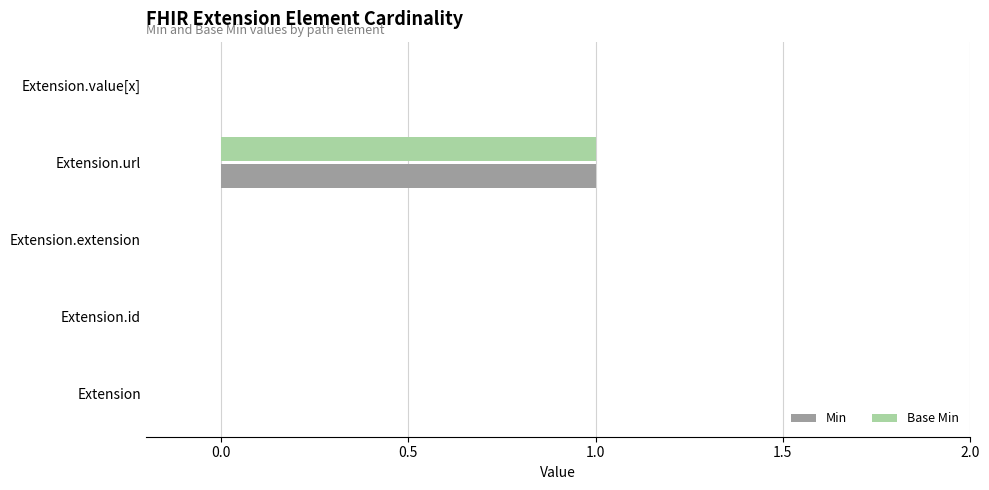

Is it true that Base Min equals 0 at Extension.id?

True